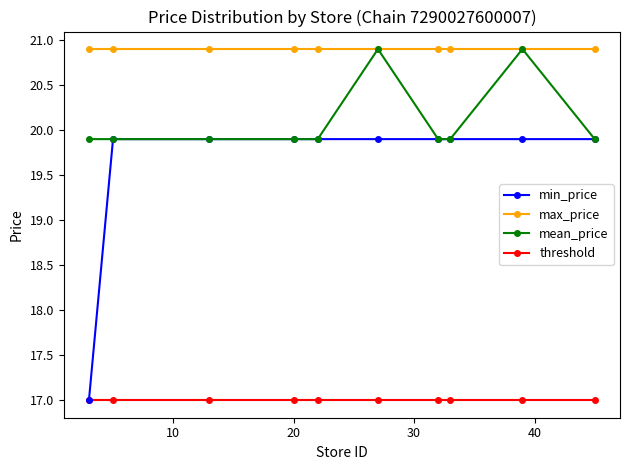

True or false: max_price and threshold intersect in this chart.

False